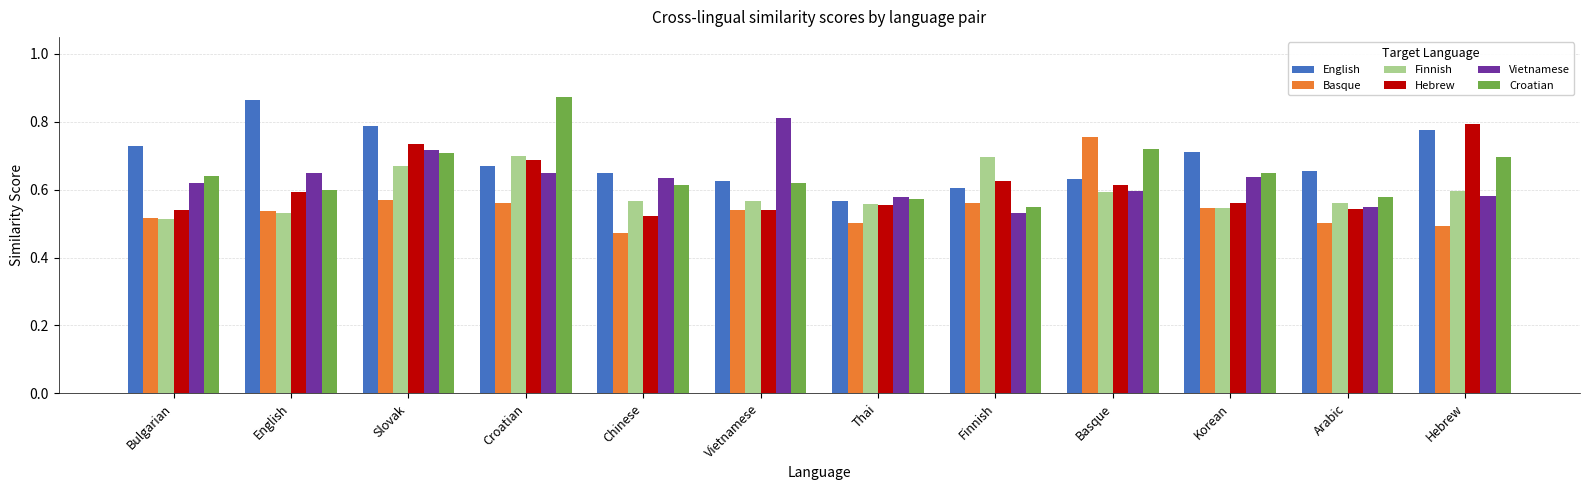

True or false: English has a value of 0.6 at Finnish.

True